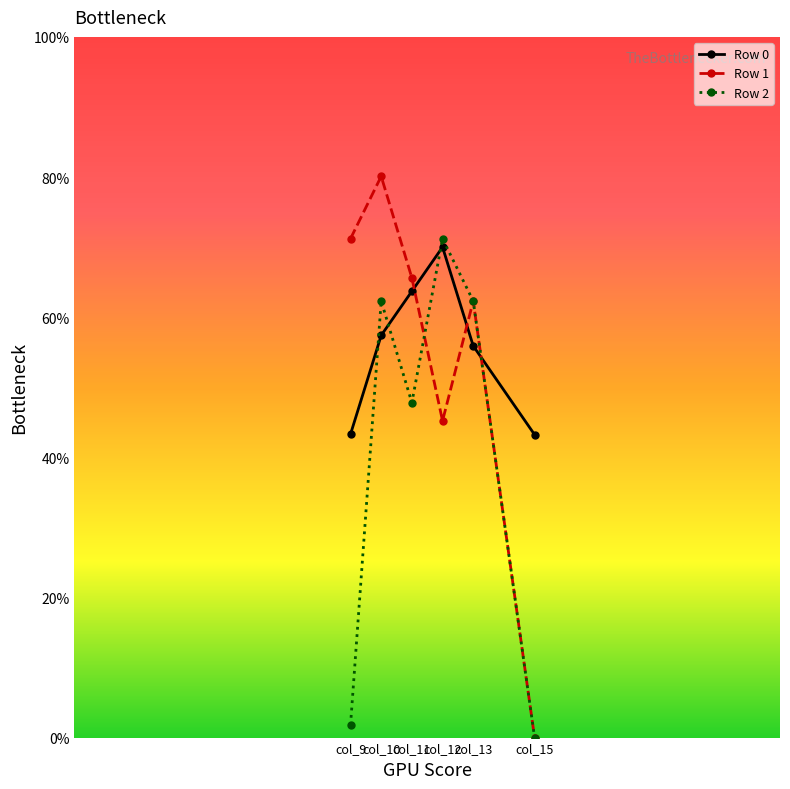

What is the sum of all Row 1 values?

324.4